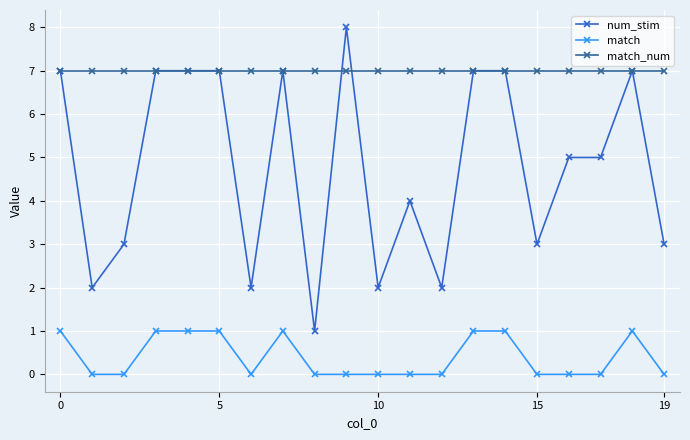

True or false: match has more than 0 points higher than both neighbors.

True